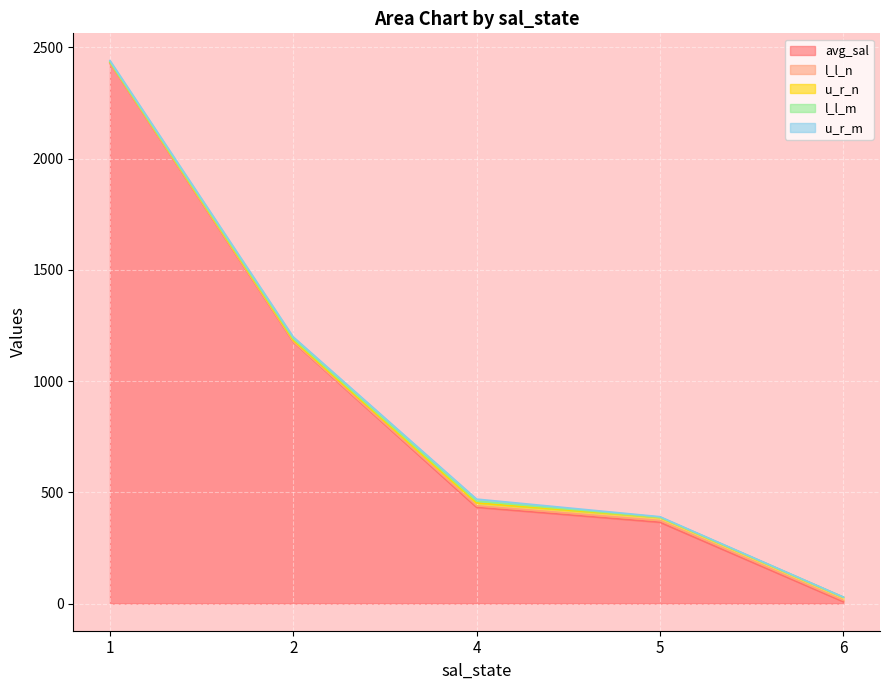

What is the sum of all u_r_m values?

26.0